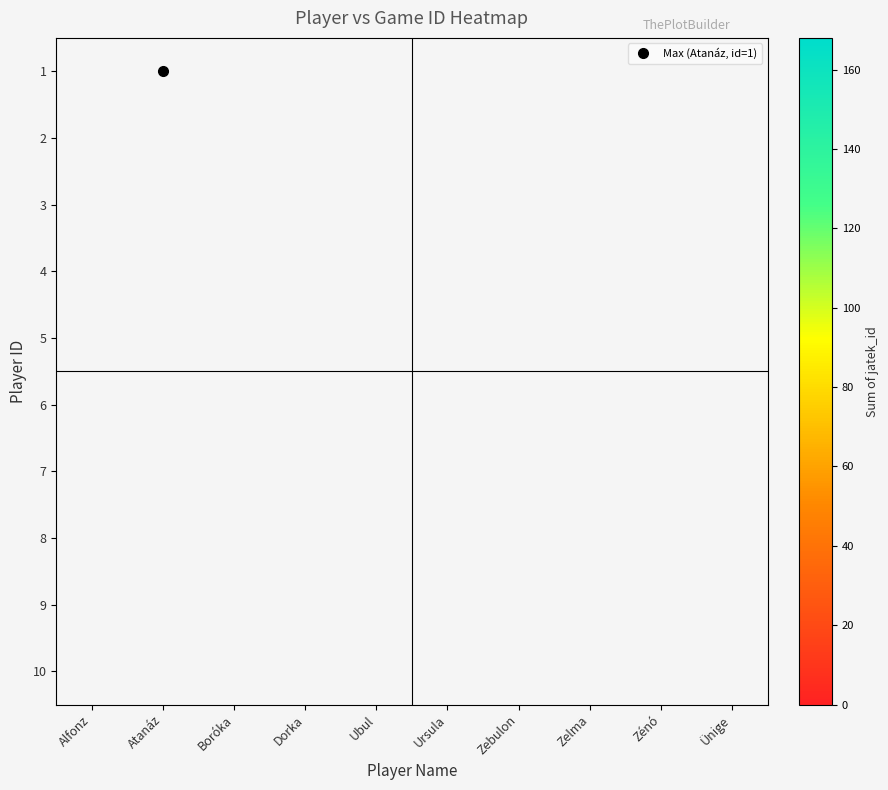

List the series in order of their overall mean, highest first.

1, 2, 3, 4, 5, 6, 7, 8, 9, 10